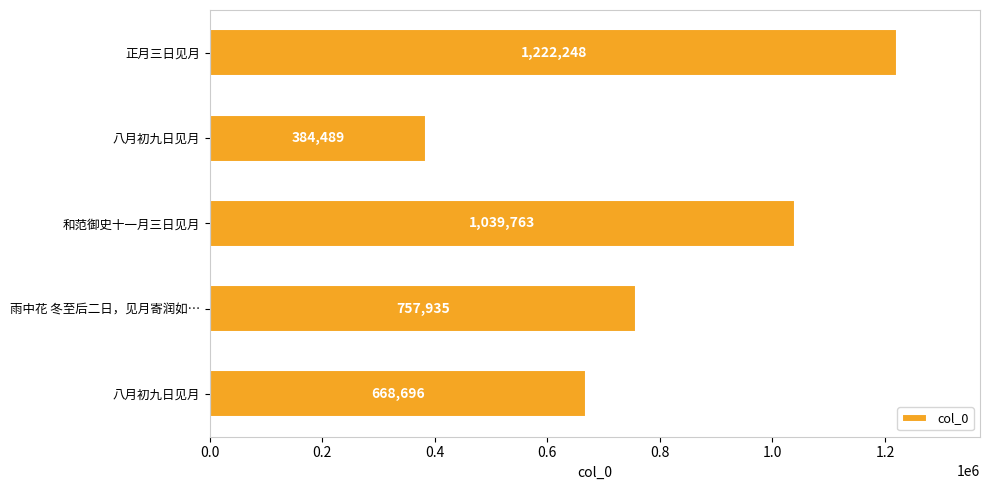

How many bars are there in total?

5